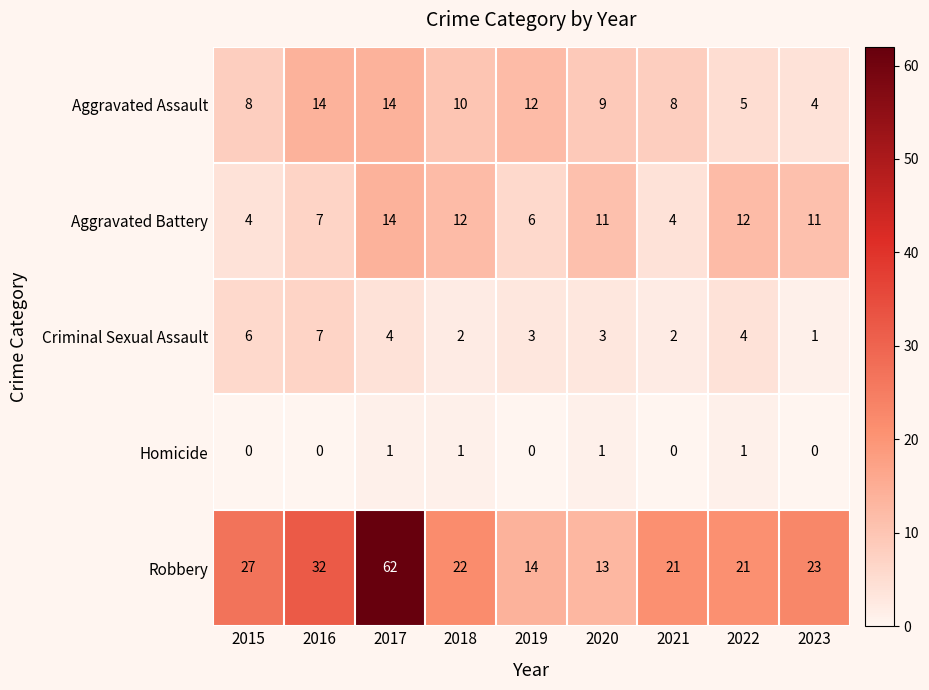

At how many categories does at least one series exceed 55?

1